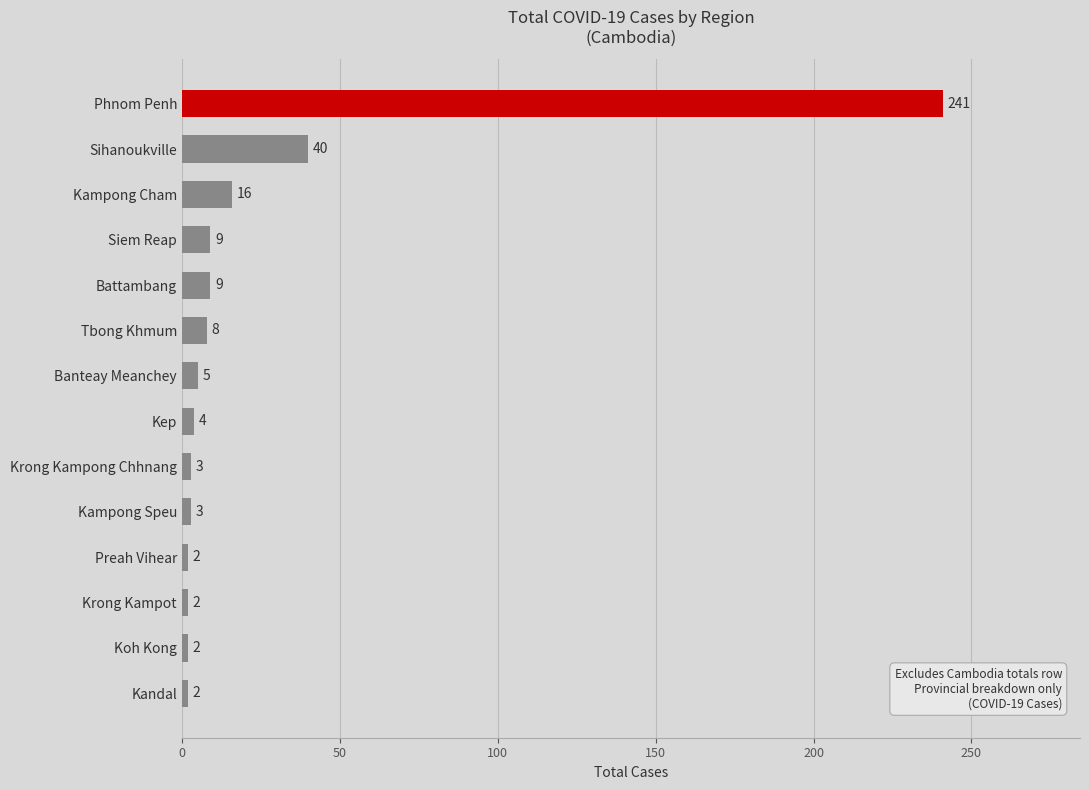

What is the label of the 11th bar from the top?

Preah Vihear